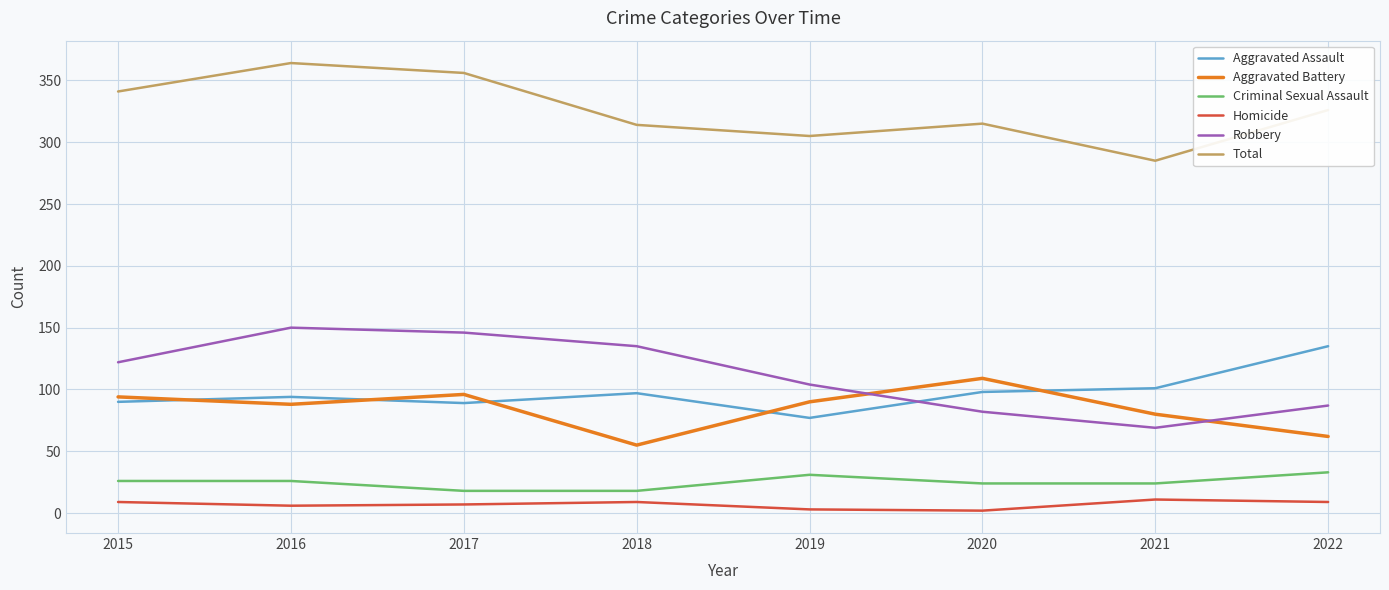

What is the difference between the highest and lowest values at 2021?

274